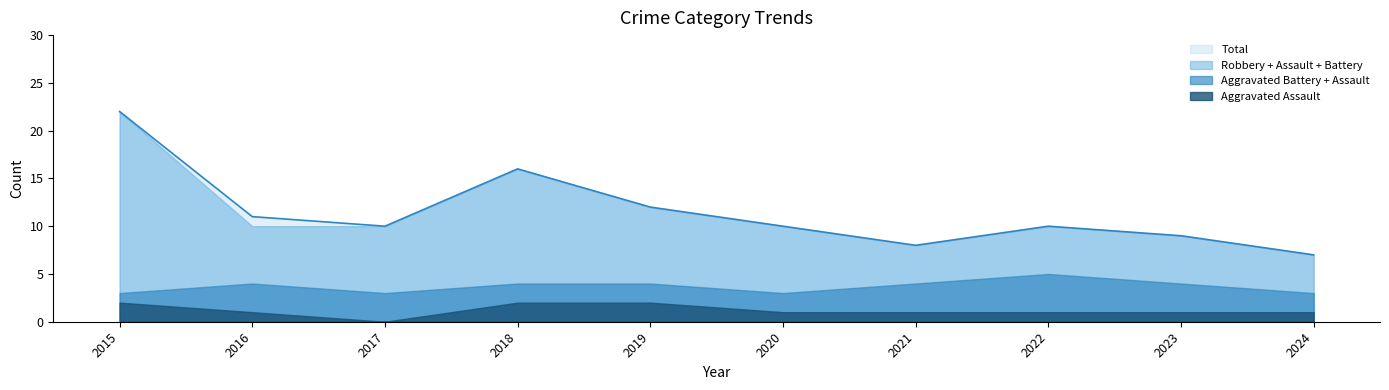

What is the greatest value displayed?

22